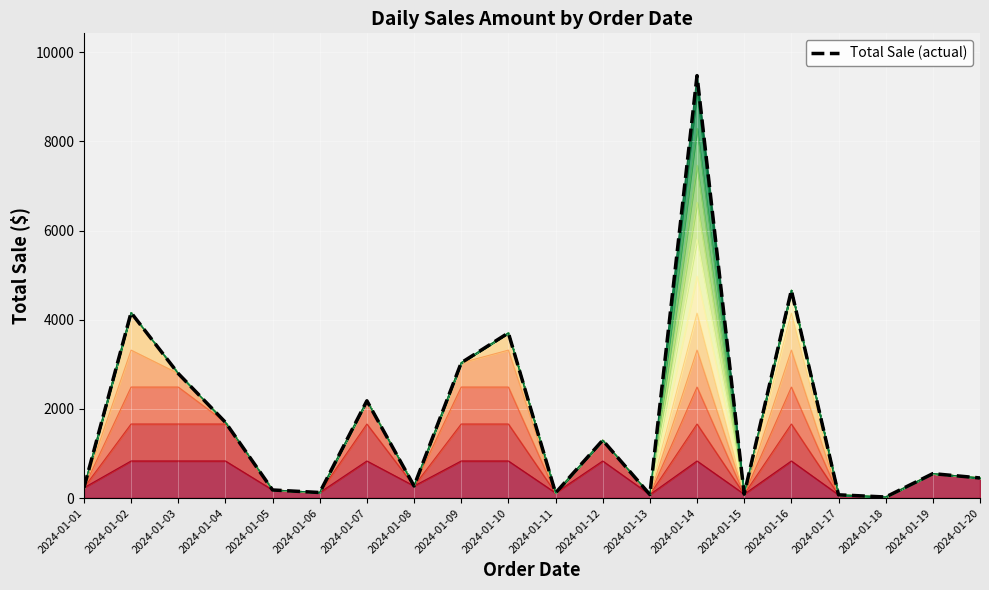

What is the sum of all values?

35227.8